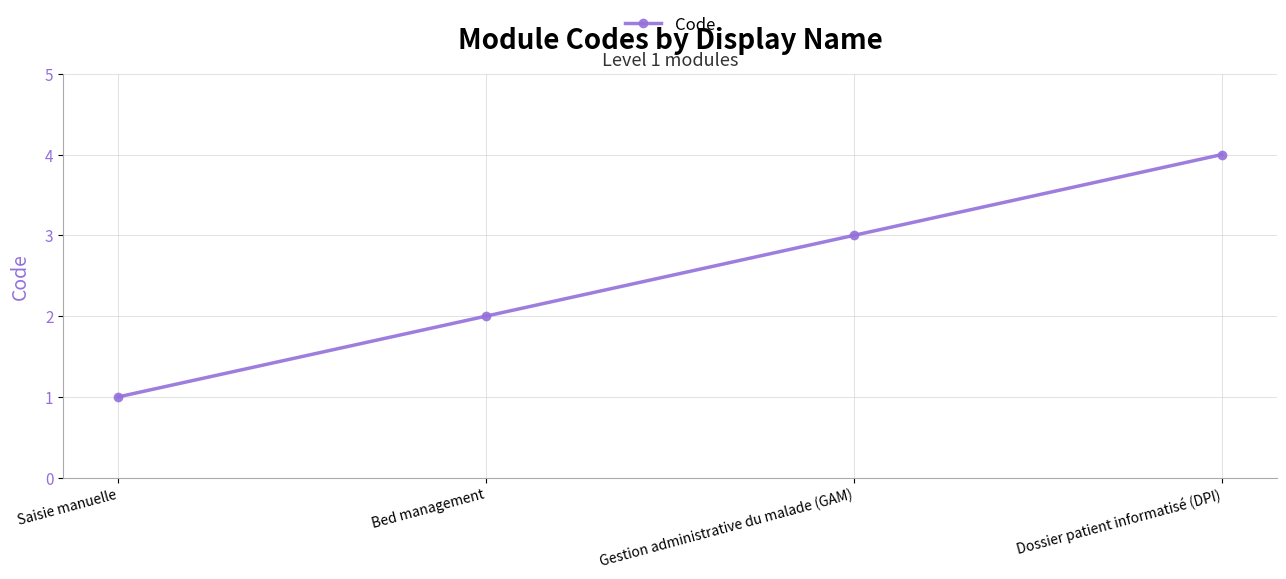

Rank the categories by value from lowest to highest.

Saisie manuelle, Bed management, Gestion administrative du malade (GAM), Dossier patient informatisé (DPI)